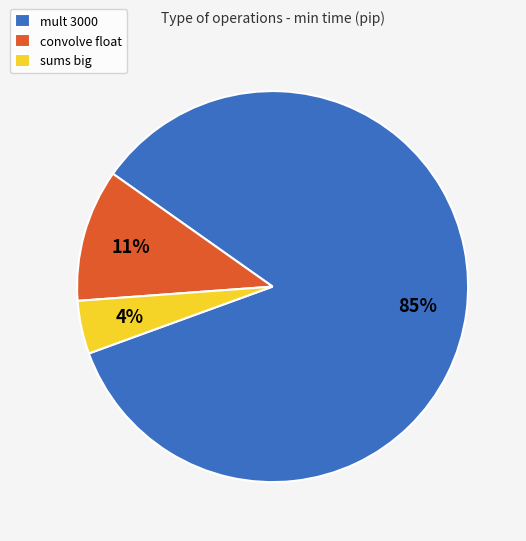

Is the sum of mult 3000 and sums big greater than half?

Yes